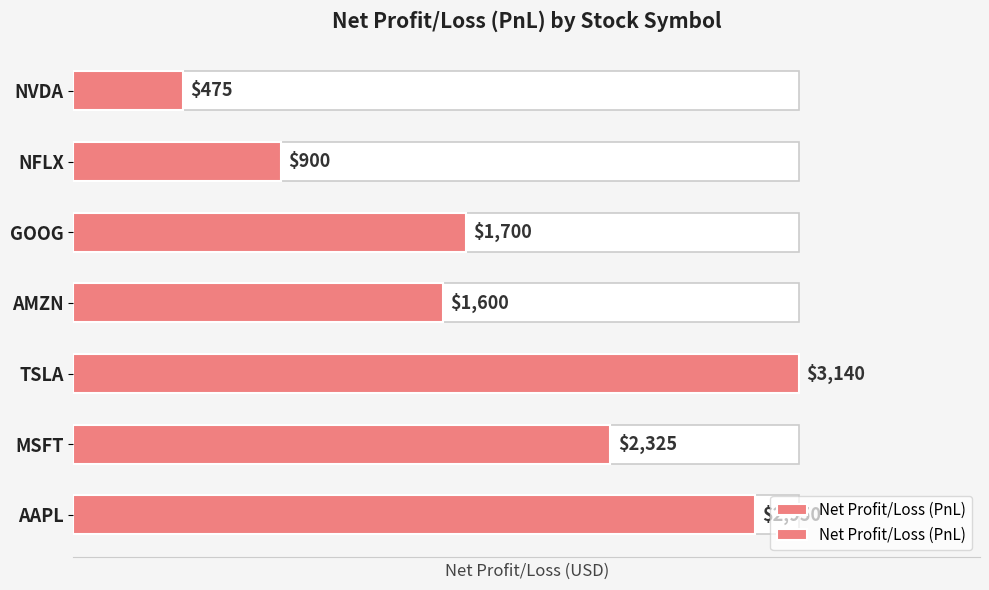

Reading left to right, transcribe all the data shown in this chart.

2950	2325	3140	1600	1700	900	475